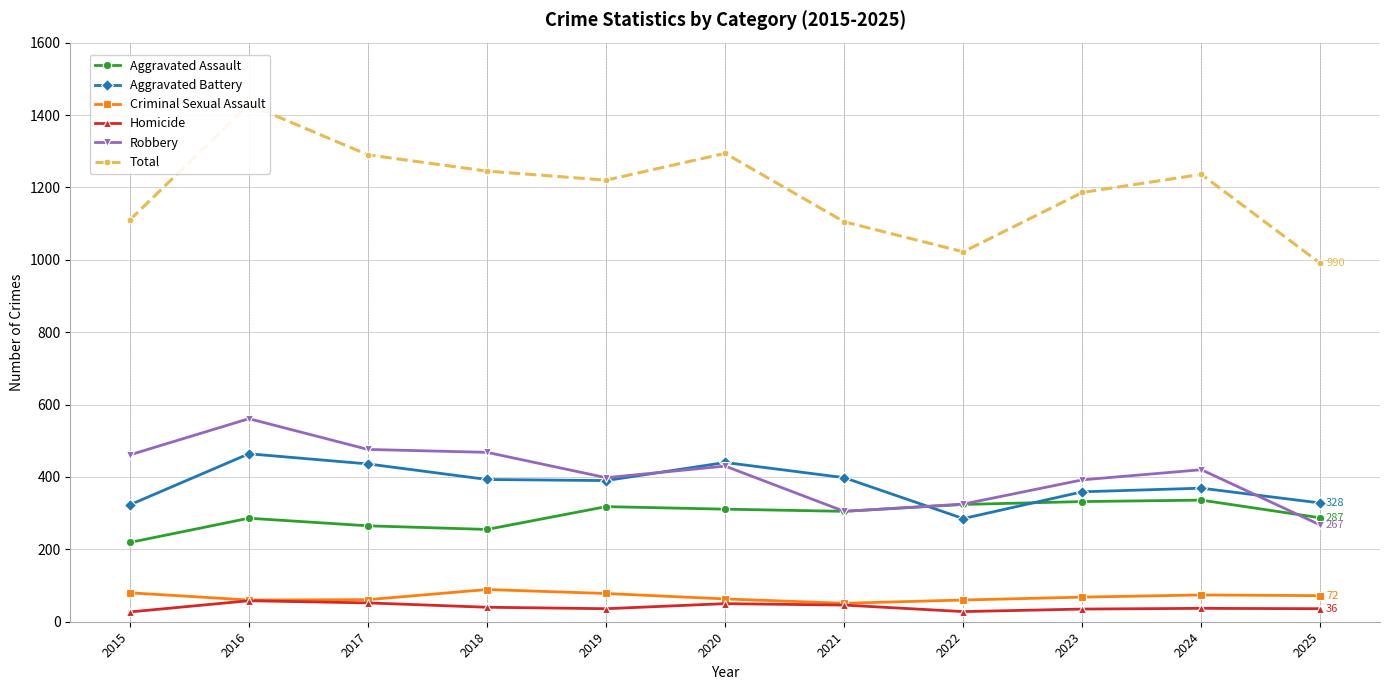

What are all the series names shown in the legend?

Aggravated Assault, Aggravated Battery, Criminal Sexual Assault, Homicide, Robbery, Total